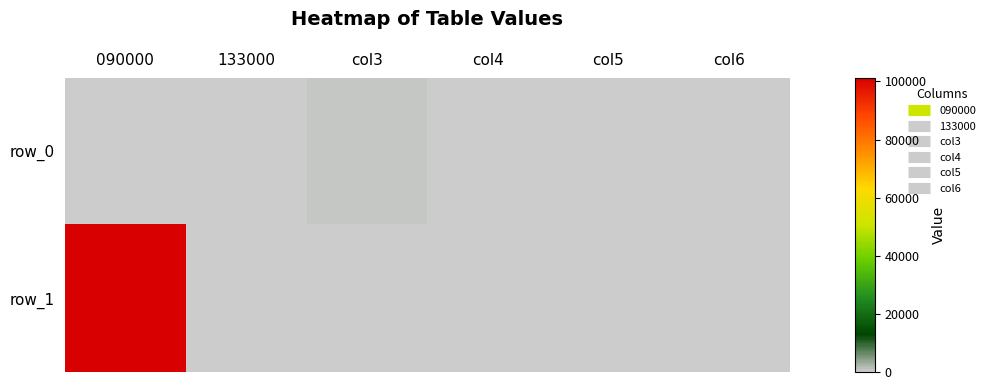

At which label is row_0 closest to 257?

090000